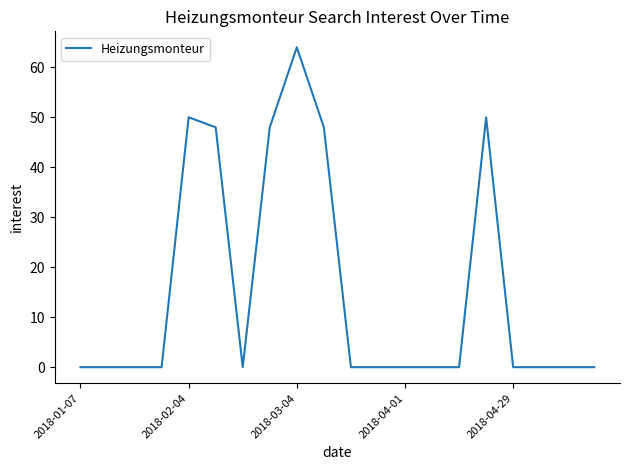

What is the difference between the second highest and second lowest values?

50